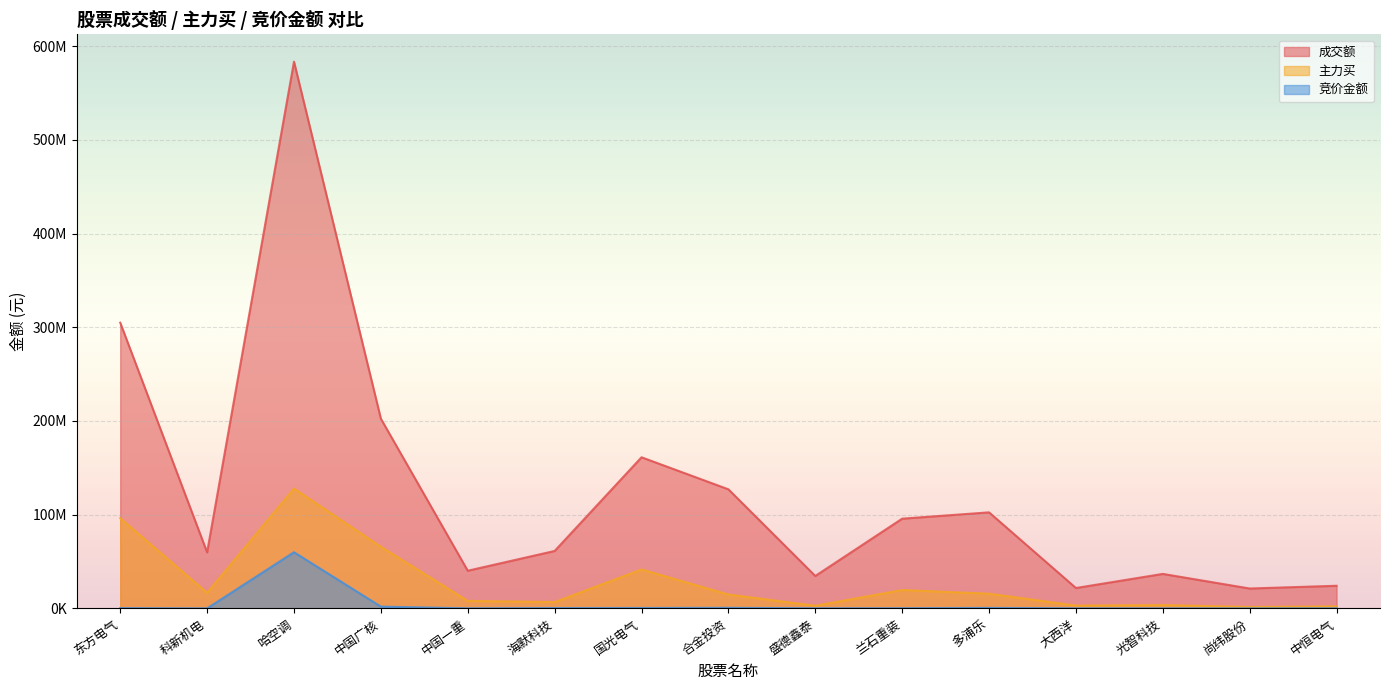

The 成交额 series shows 34603110 at 盛德鑫泰. True or false?

True